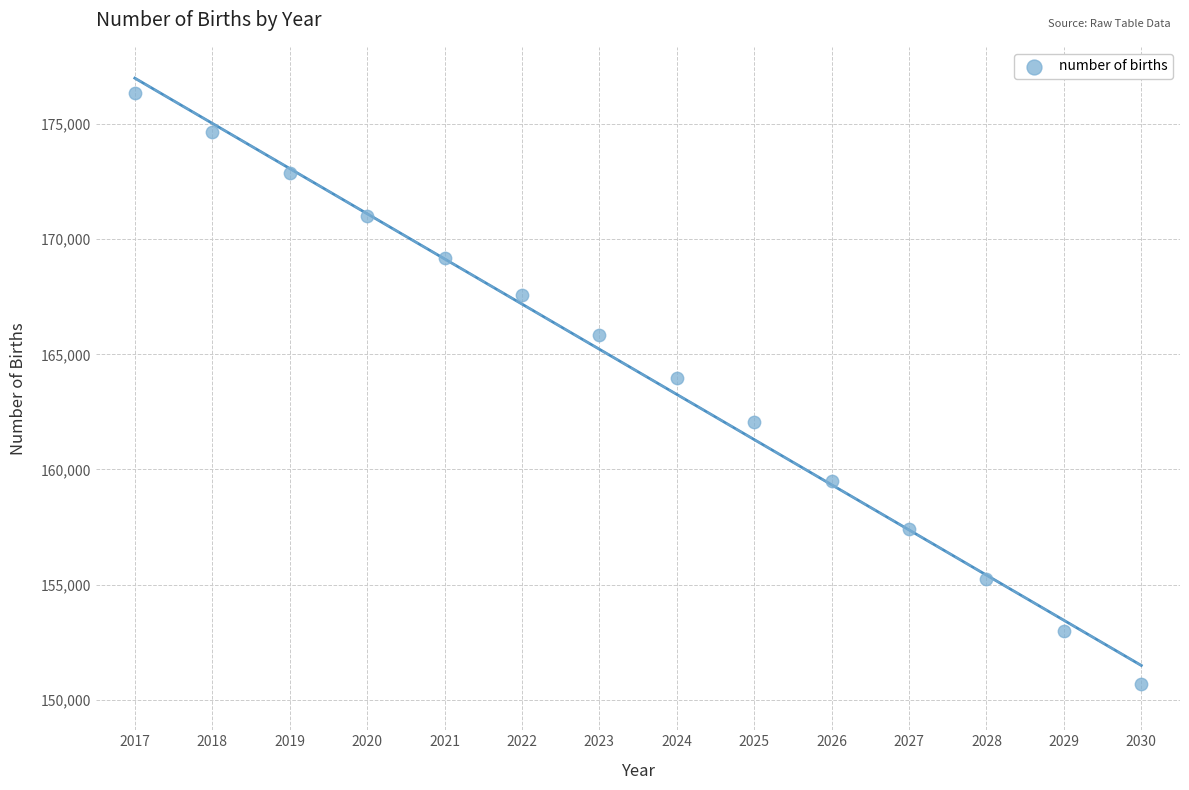

What Y value in the scatter plot is closest to 163513?

163993.4